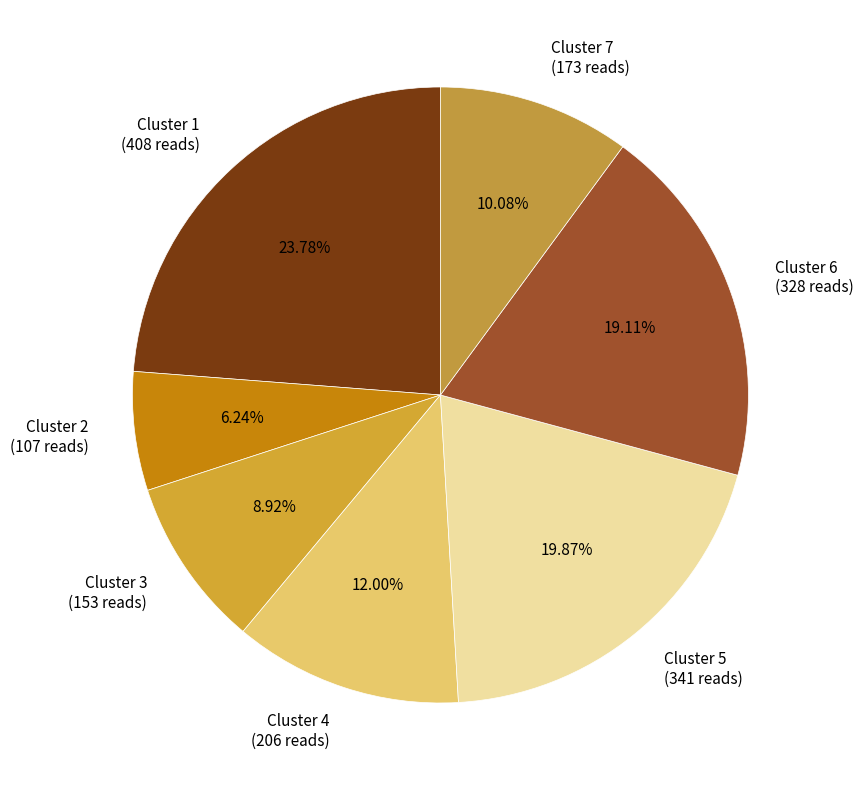

Does any single category account for the majority?

No